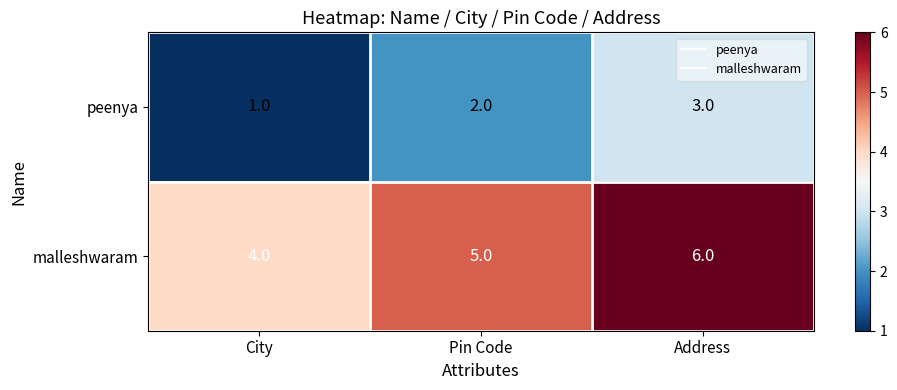

What is the sum of all peenya values?

6